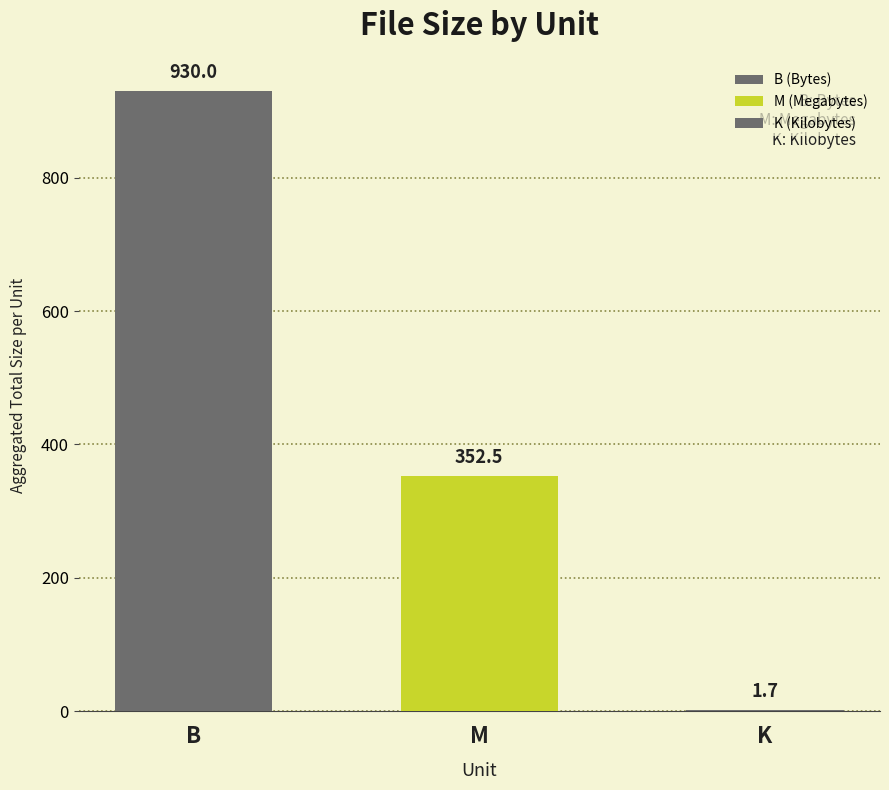

Which label corresponds to the largest value in the chart?

B